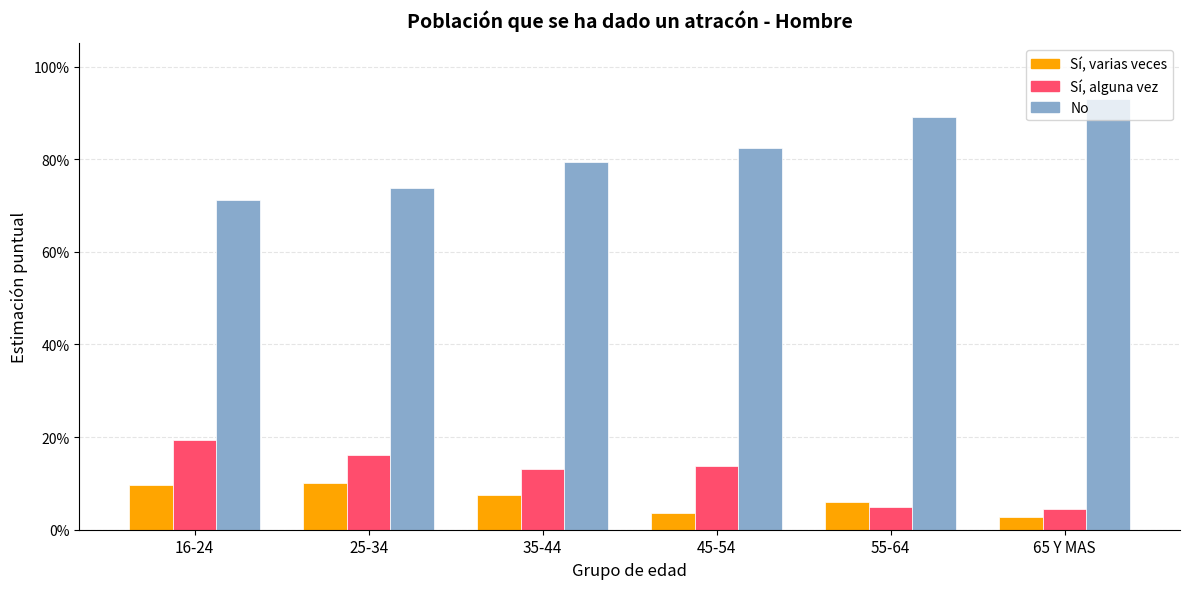

What are all the series names shown in the legend?

Sí, varias veces, Sí, alguna vez, No